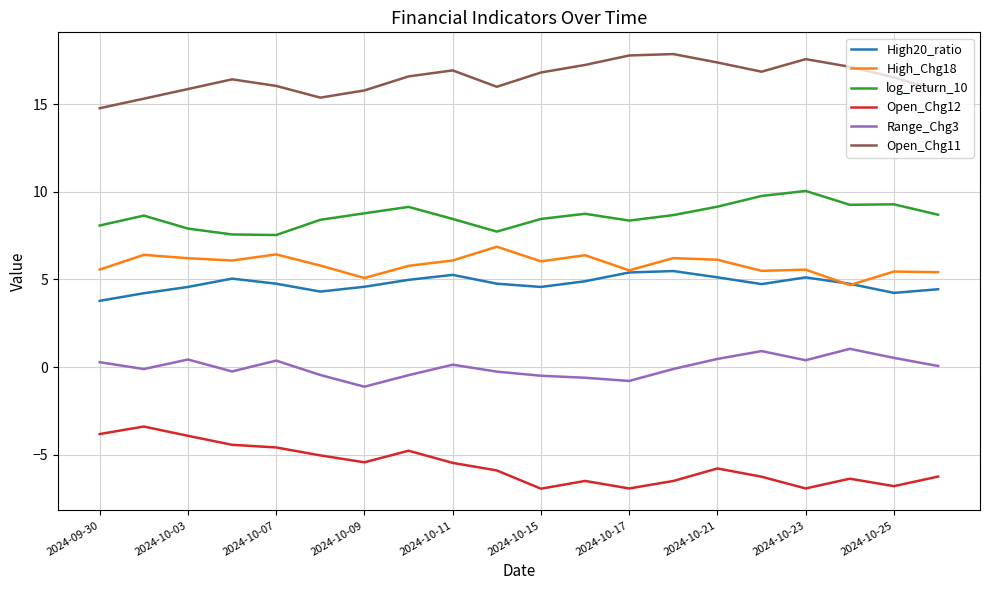

What is the average value of the High_Chg18 series?

5.9